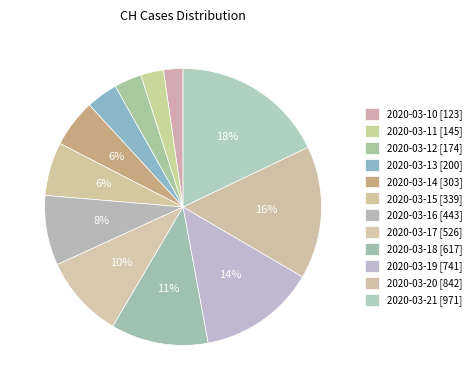

What is the total percentage of 2020-03-10 and 2020-03-18?

13.6%